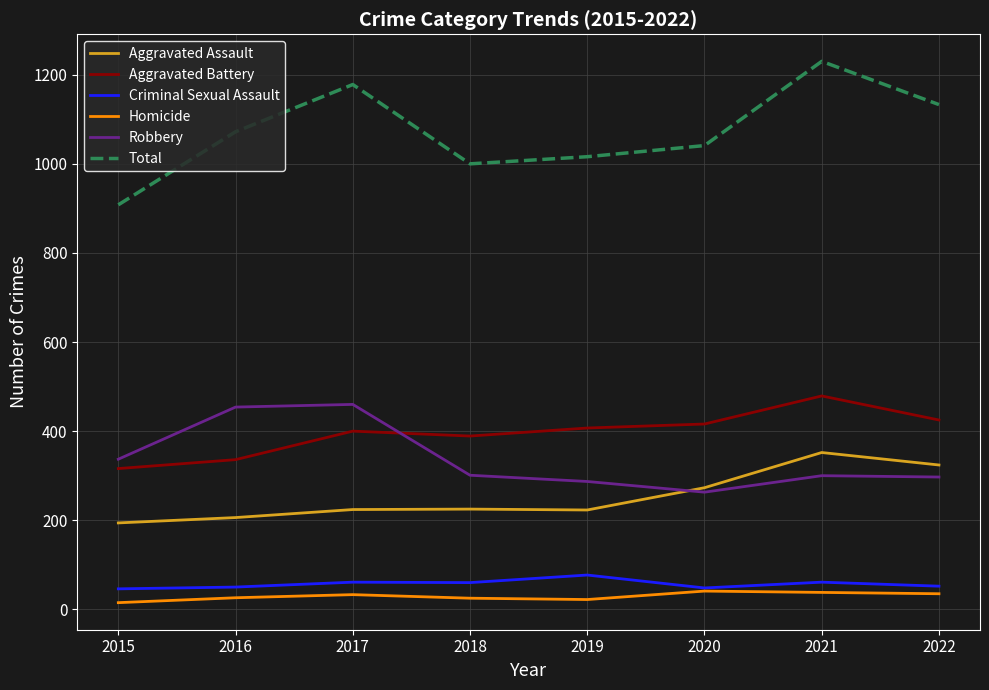

Is this an area chart (filled region under the line)?

No